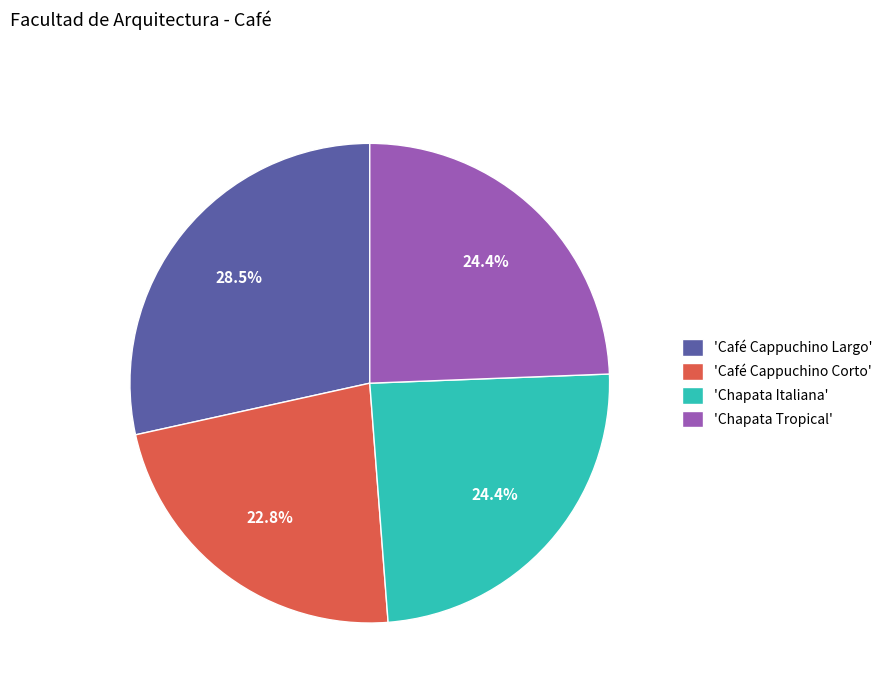

To the nearest percent, what is the difference between the largest and smallest slice percentages?

6%